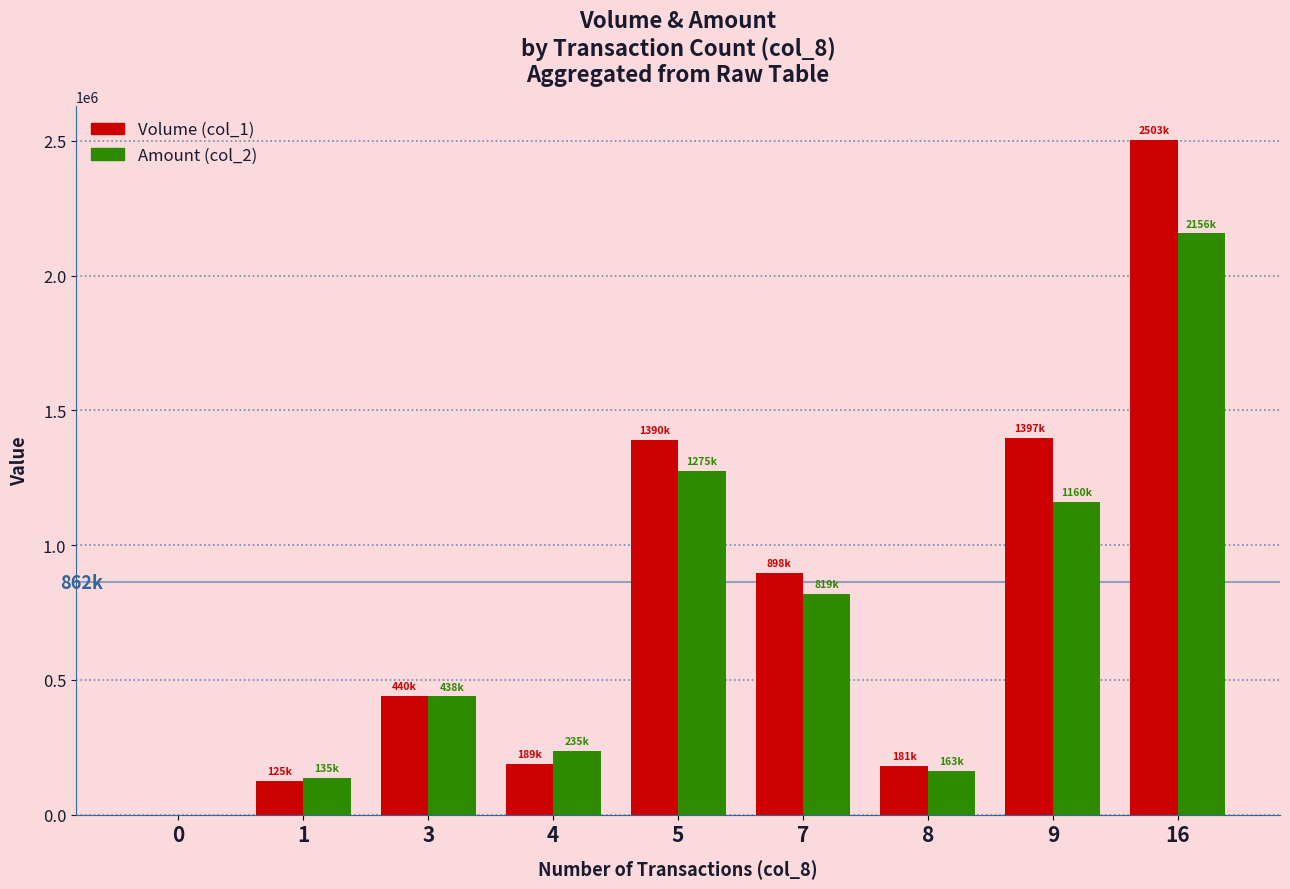

What is the total value across all series at 5?

2665400